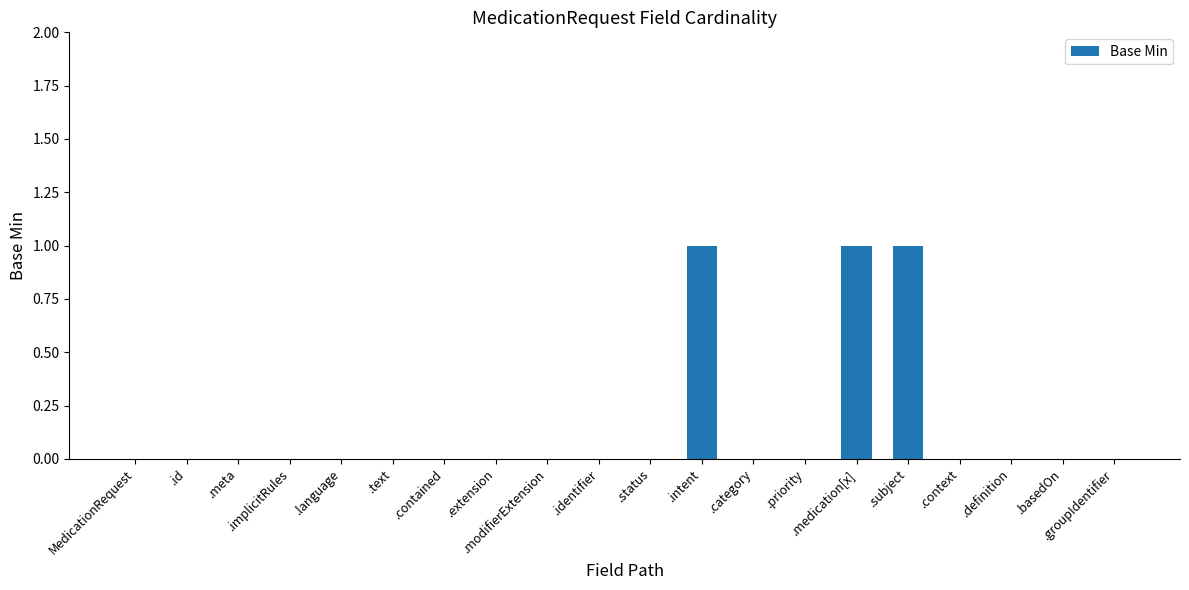

What is the sum of all values?

3